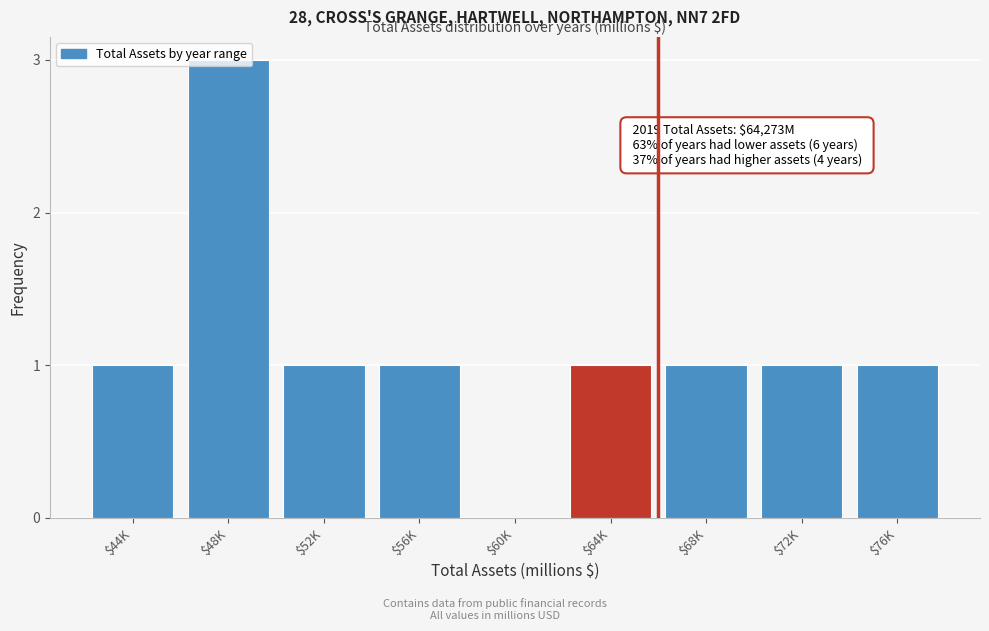

What is the sum of all values?

10